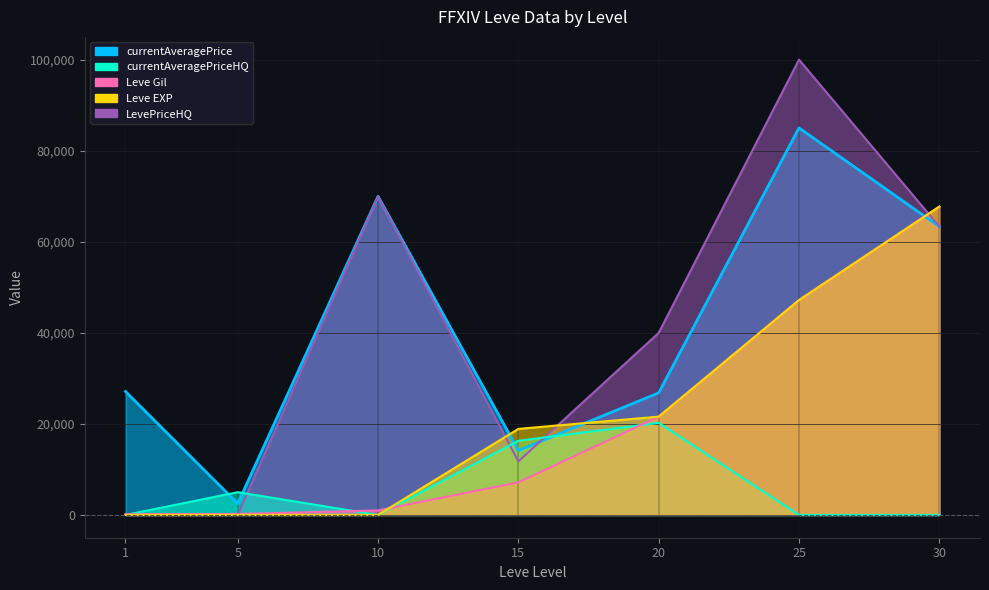

List the labels in order of LevePriceHQ value, smallest first.

1, 5, 15, 20, 30, 10, 25